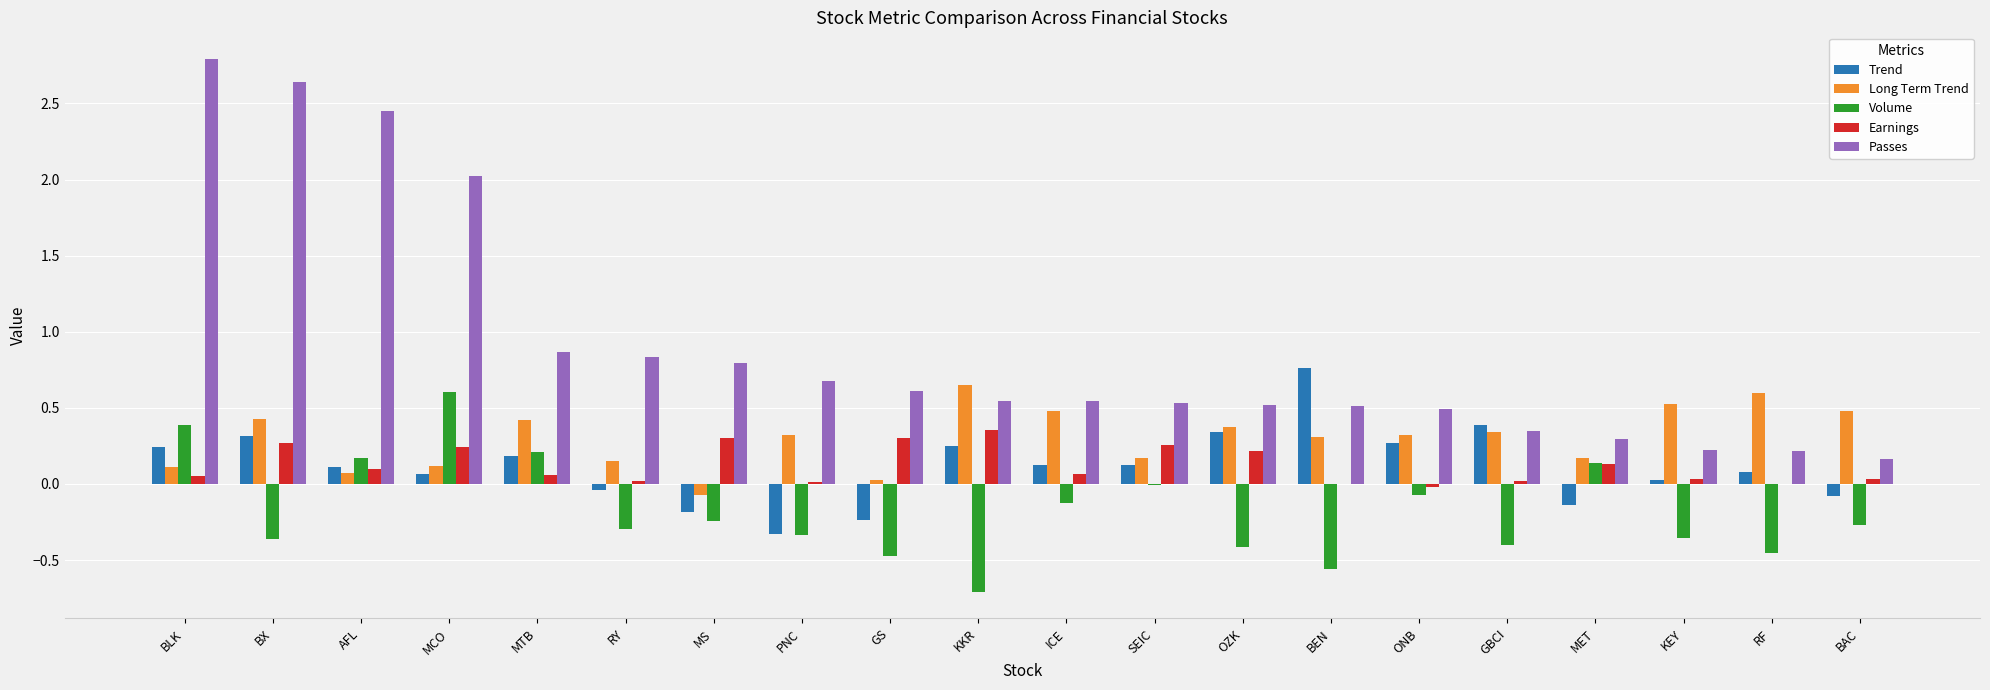

The Long Term Trend series shows 0.4 at OZK. True or false?

True